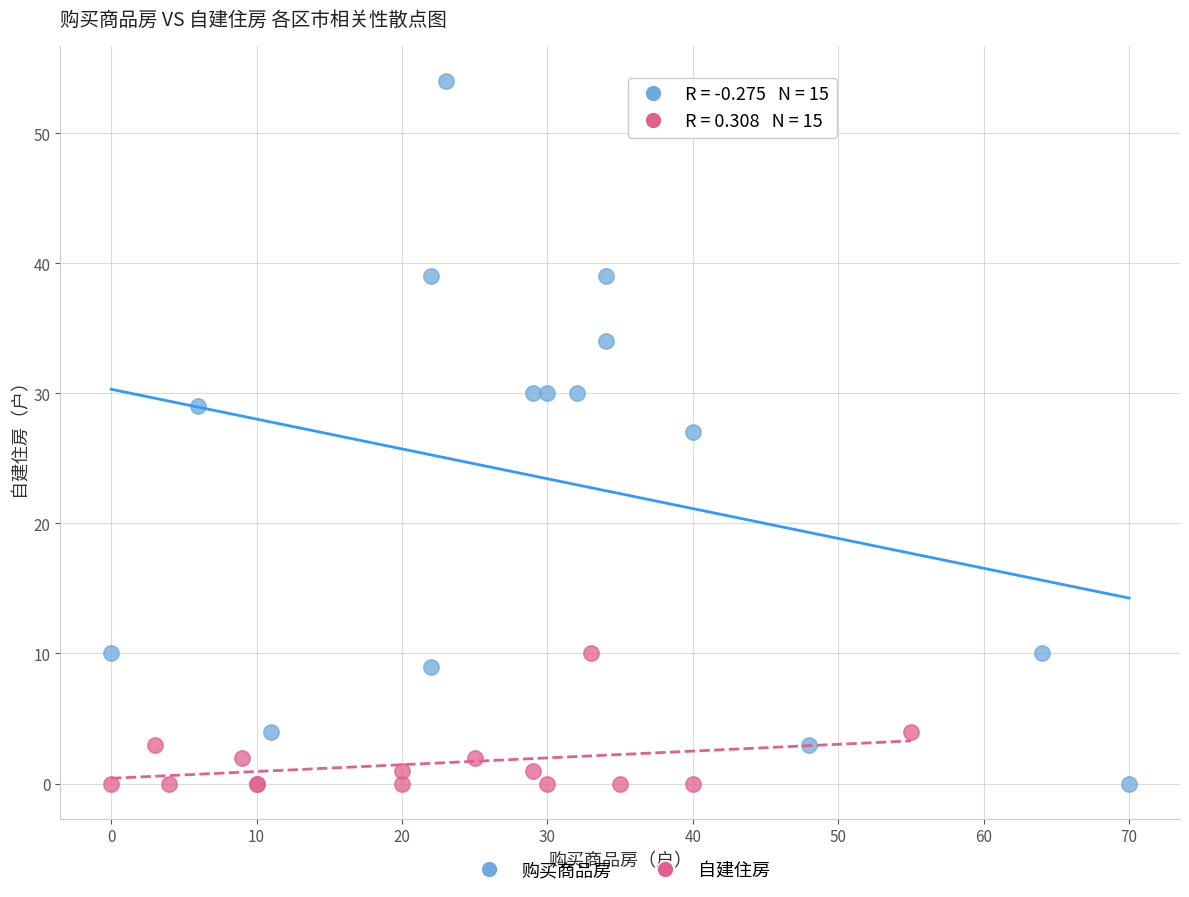

Which series contains the highest Y value?

购买商品房